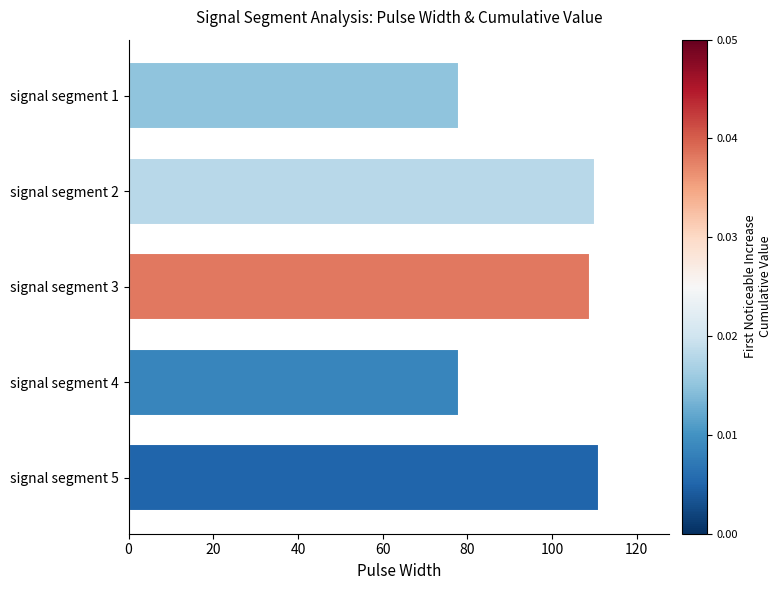

Are the bars grouped side by side (vs. stacked)?

No